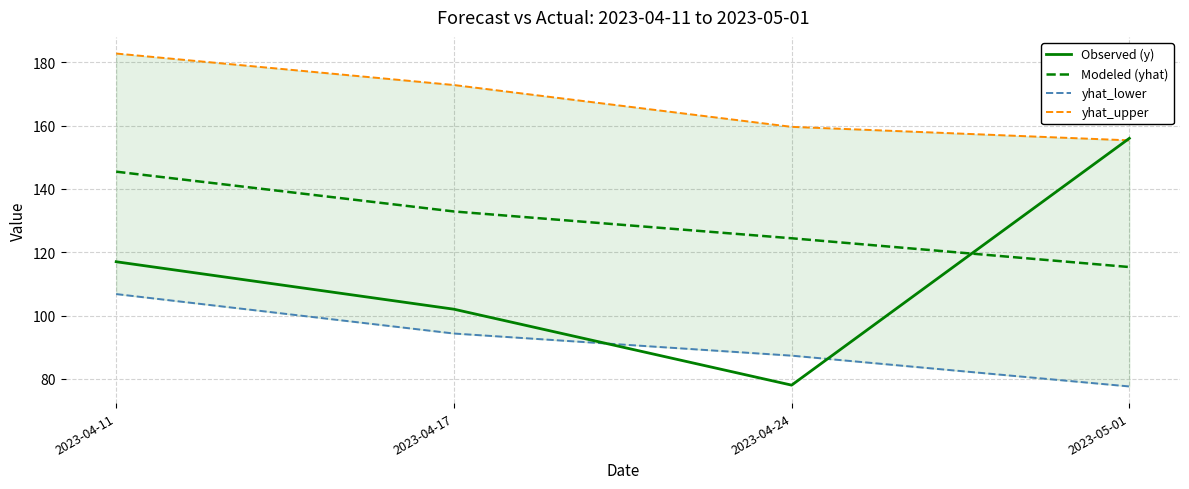

Reading right to left, extract all data points from this chart.

Observed (y): 2023-05-01=156.0	2023-04-24=78.0	2023-04-17=102.0	2023-04-11=117.0
Modeled (yhat): 2023-05-01=115.3	2023-04-24=124.4	2023-04-17=132.9	2023-04-11=145.5
yhat_lower: 2023-05-01=77.6	2023-04-24=87.3	2023-04-17=94.3	2023-04-11=106.8
yhat_upper: 2023-05-01=155.4	2023-04-24=159.6	2023-04-17=172.9	2023-04-11=182.8